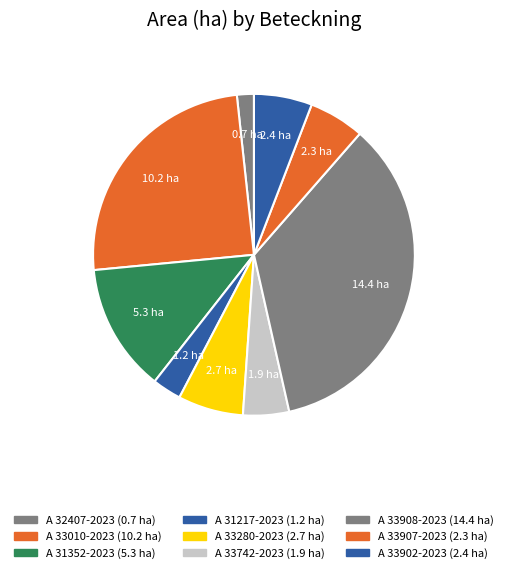

How many segments does this pie chart have?

9